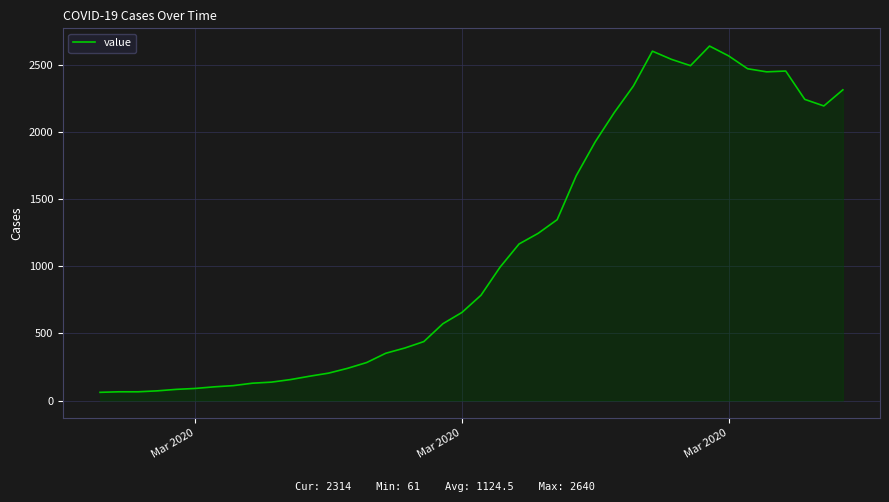

What is the minimum value shown in the chart?

61